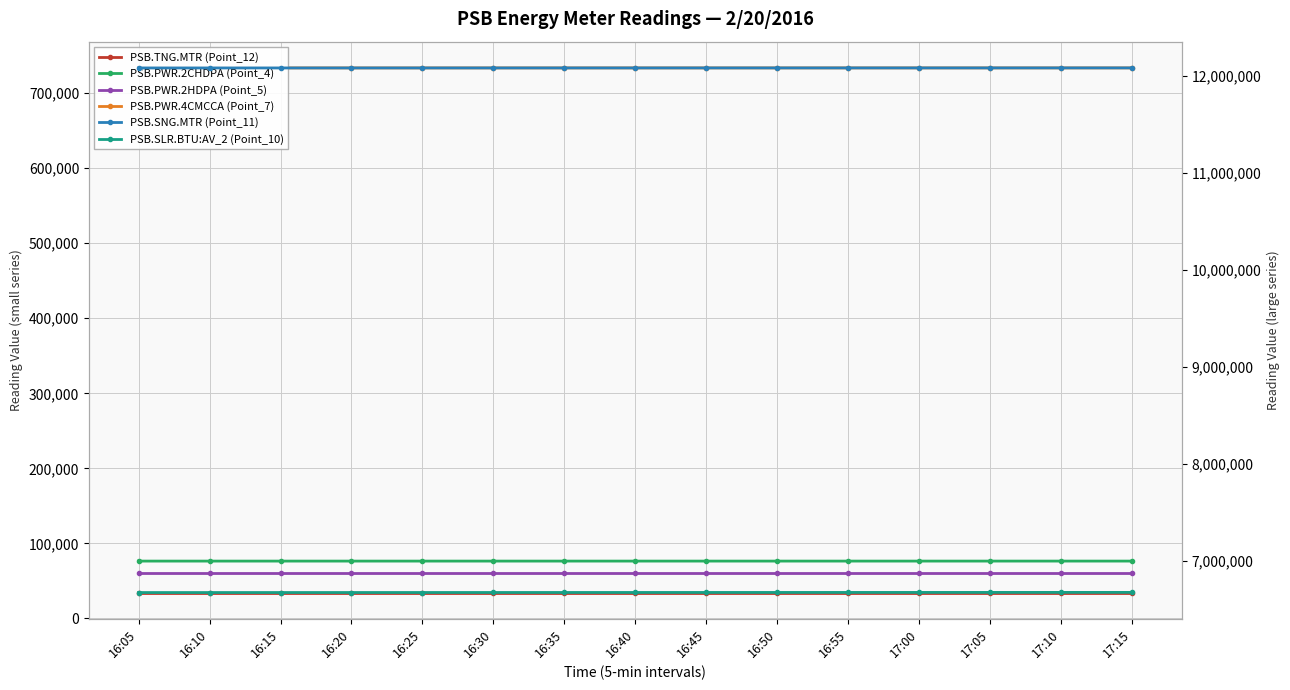

Reading left to right, list all the values displayed in this chart.

PSB.TNG.MTR (Point_12): 34520	34520	34520	34520	34520	34520	34520	34520	34520	34520	34520	34520	34520	34520	34520
PSB.PWR.2CHDPA (Point_4): 76430	76432	76432	76434	76434	76436	76436	76437	76437	76439	76439	76441	76441	76443	76443
PSB.PWR.2HDPA (Point_5): 61009	61009	61009	61009	61009	61009	61009	61009	61009	61009	61009	61009	61009	61009	61009
PSB.PWR.4CMCCA (Point_7): 733524	733529	733529	733533	733533	733538	733538	733543	733543	733547	733547	733552	733552	733557	733557
PSB.SNG.MTR (Point_11): 12078160	12078200	12078240	12078290	12078330	12078370	12078410	12078450	12078490	12078540	12078580	12078620	12078660	12078710	12078750
PSB.SLR.BTU:AV_2 (Point_10): 6673690	6673810	6673930	6674060	6674180	6674300	6674420	6674550	6674670	6674790	6674910	6675040	6675160	6675280	6675400